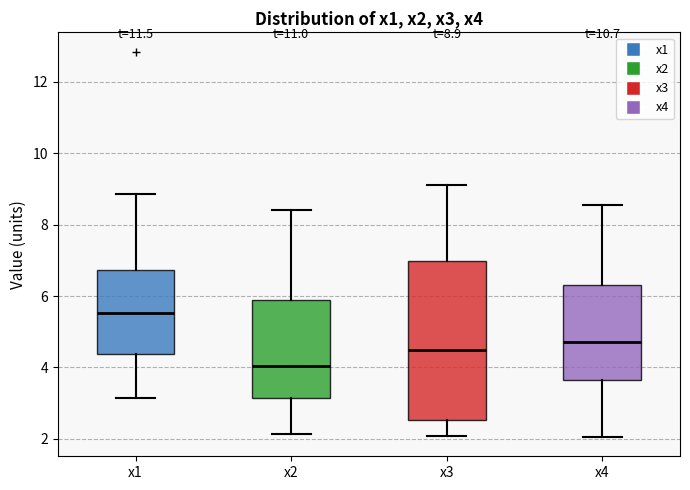

Which box's median line is the highest?

x1